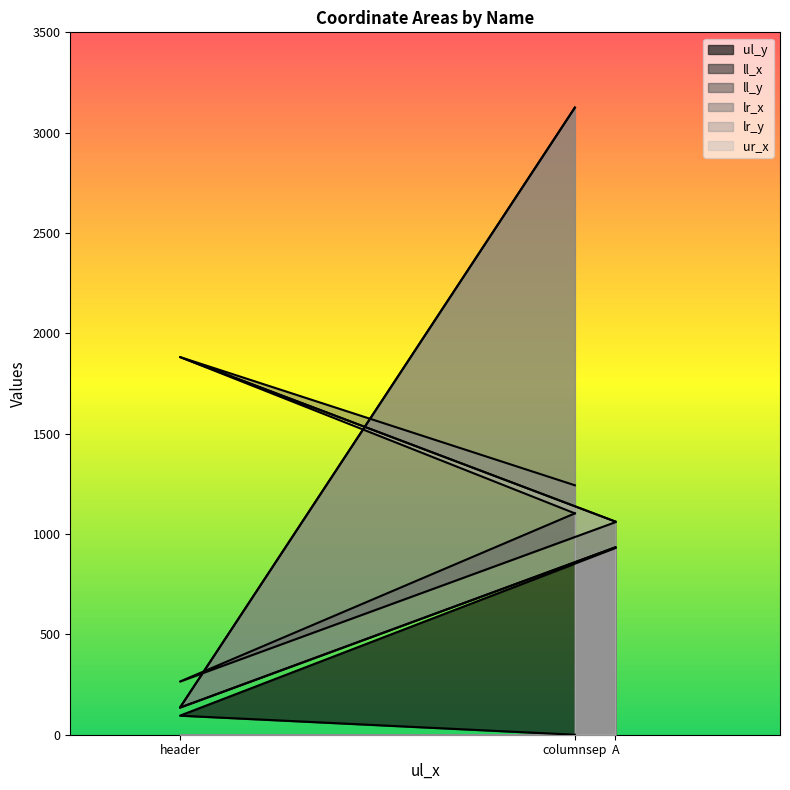

What is the greatest value displayed?

3125